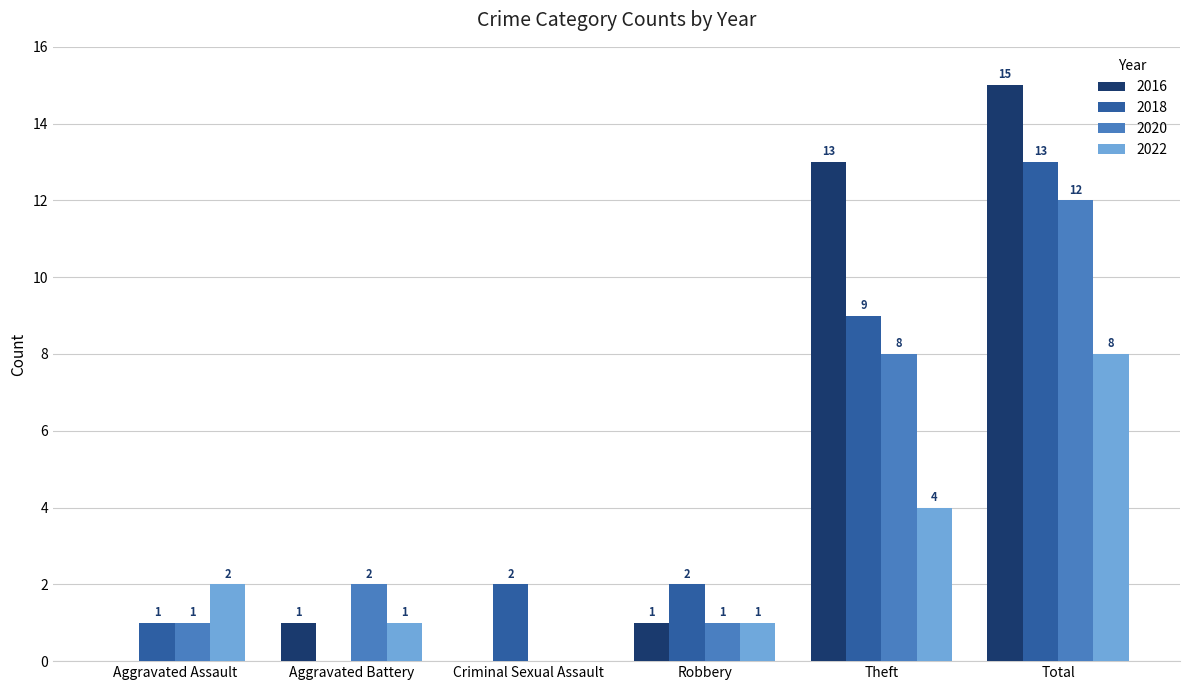

Which series has the widest spread of values?

2016